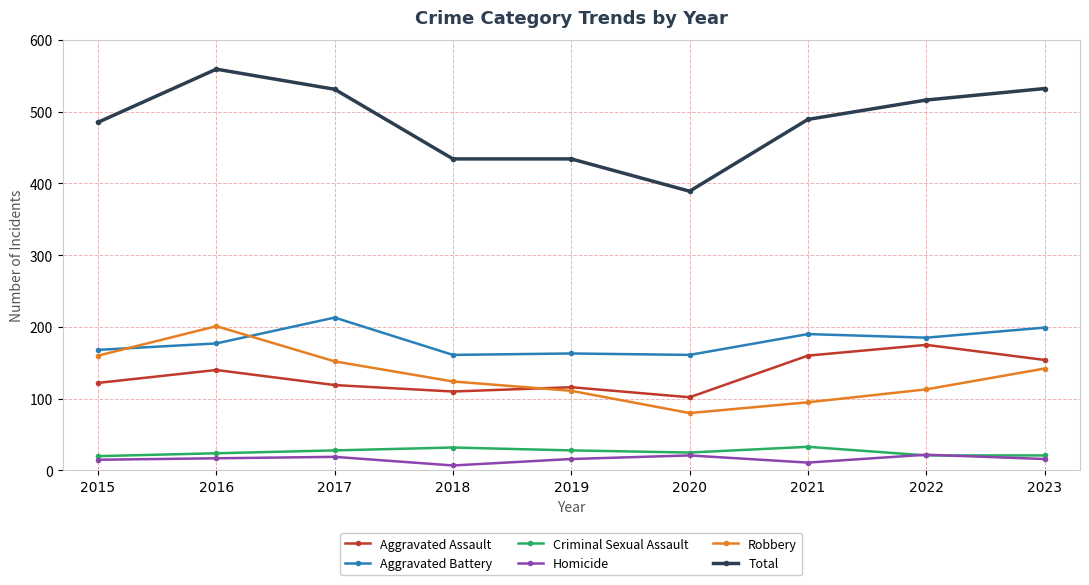

What is the total value across all series at 2021?

978